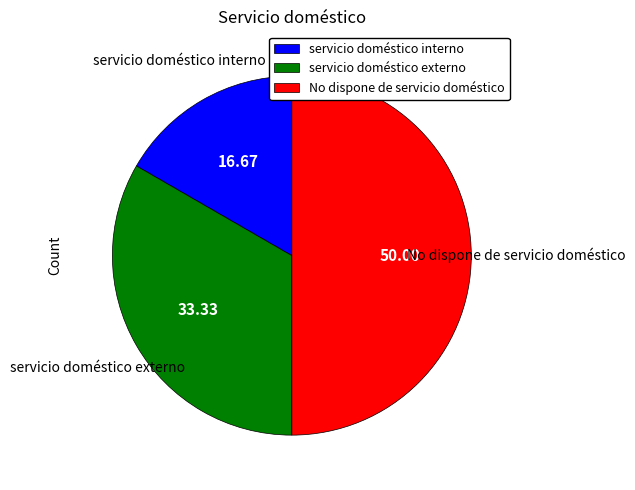

Rank the categories by value from highest to lowest.

No dispone de servicio doméstico, servicio doméstico externo, servicio doméstico interno